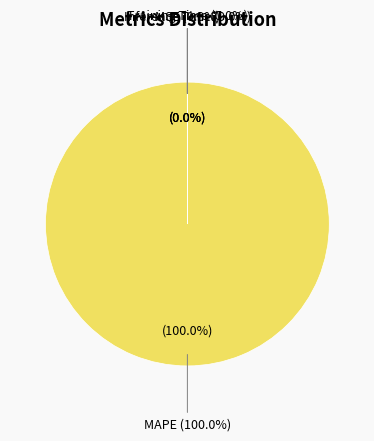

To the nearest percent, what is the combined percentage of MAPE and Training Time?

100%